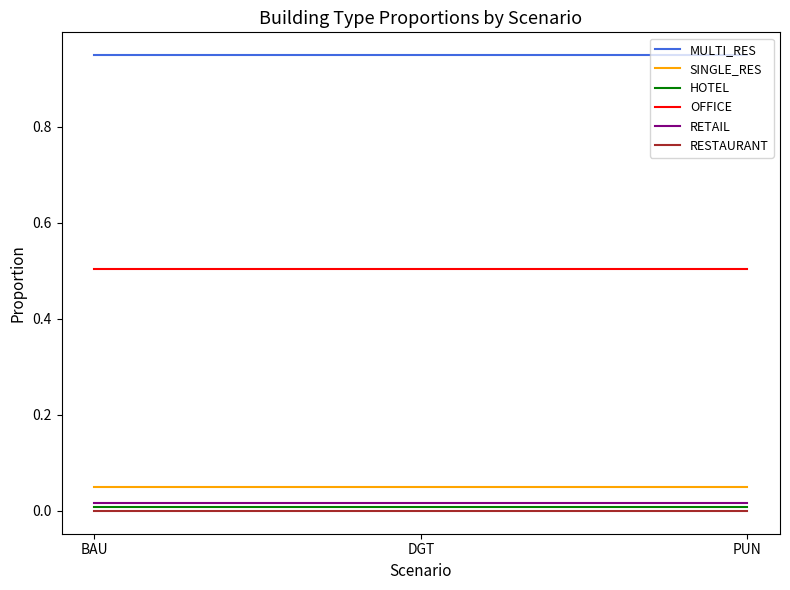

Count the number of categories in the chart.

3